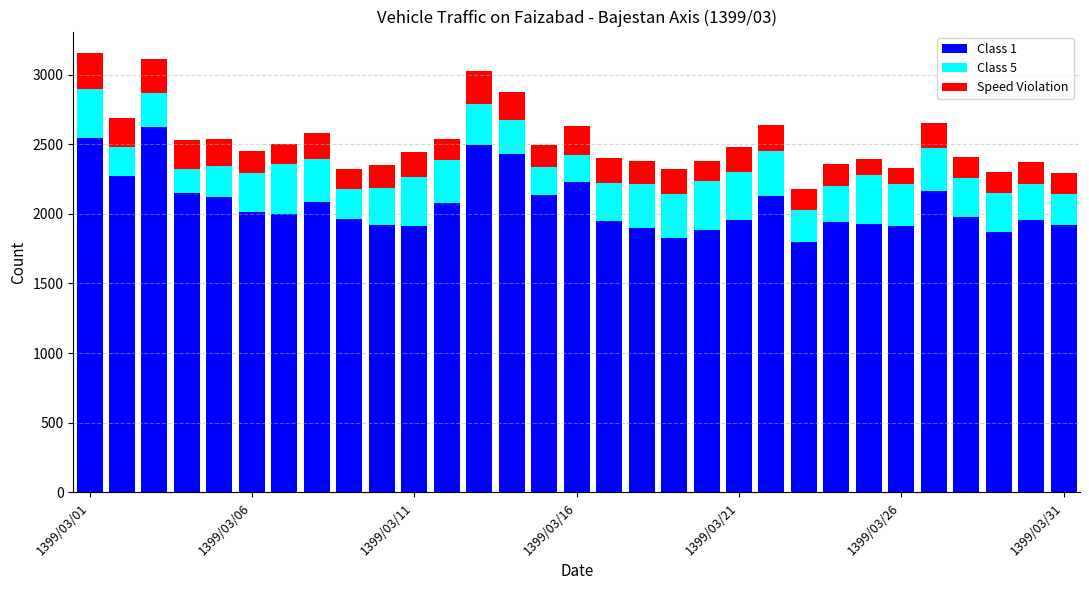

What is the difference between the maximum and minimum values in the Class 1 series?

826